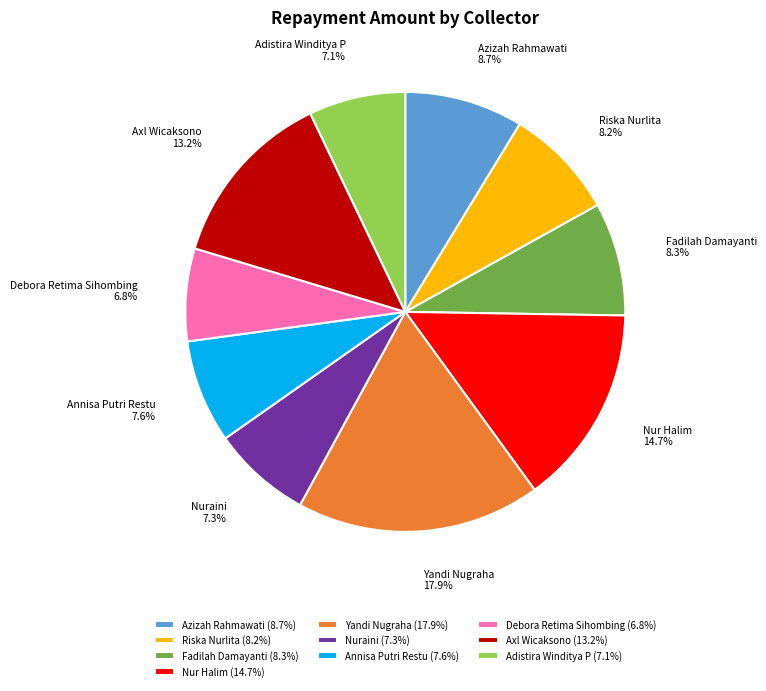

What percentage is the Nur Halim slice, to the nearest percent?

15%